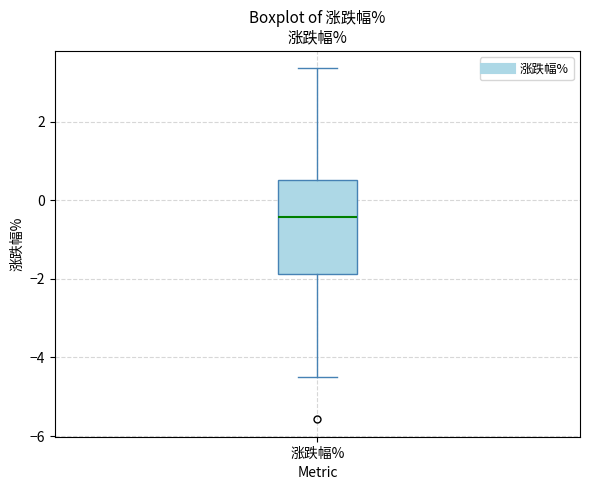

Transcribe this box plot: give where the median line is, the range the box spans, and where the two whiskers end, as read against the y-axis. The values are not printed on the chart, so give them approximately, as read against the axis.

median -0.4, box -1.8 to 0.6, whiskers -4.4 to 3.4